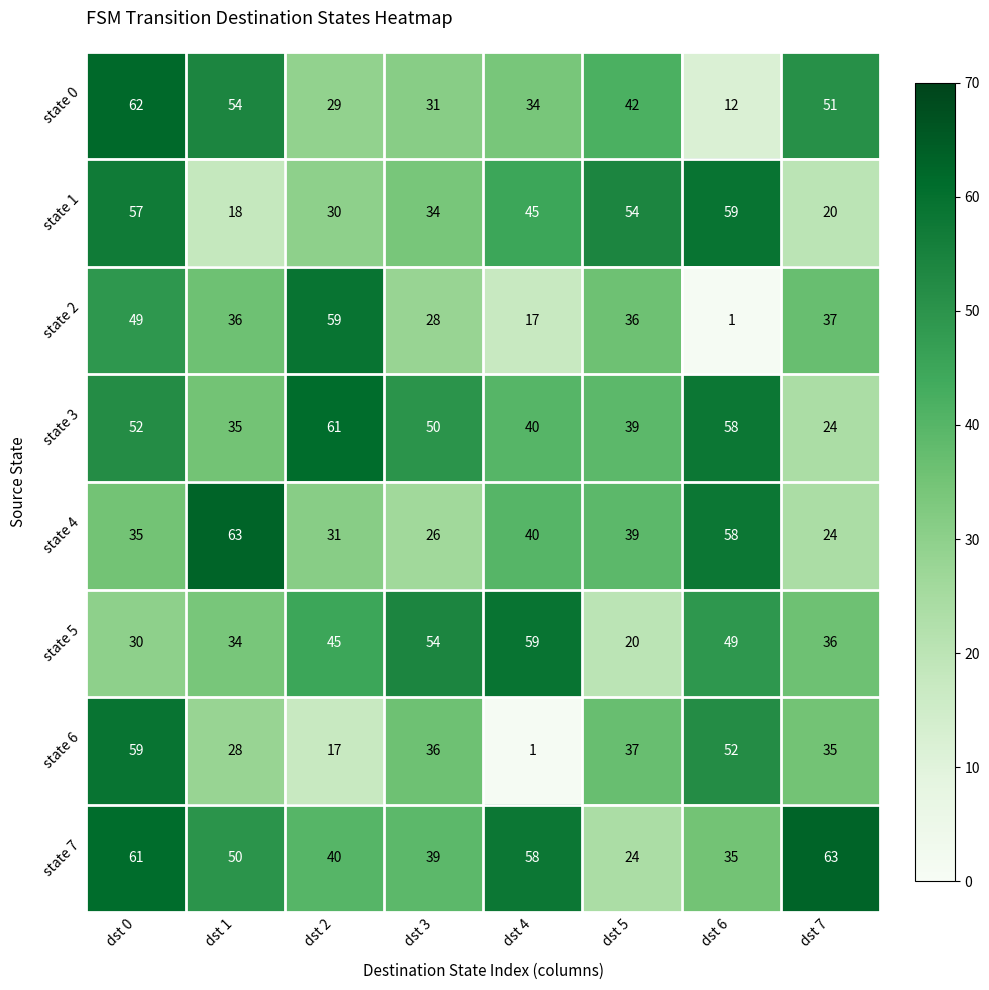

How many categories are shown in the chart?

8